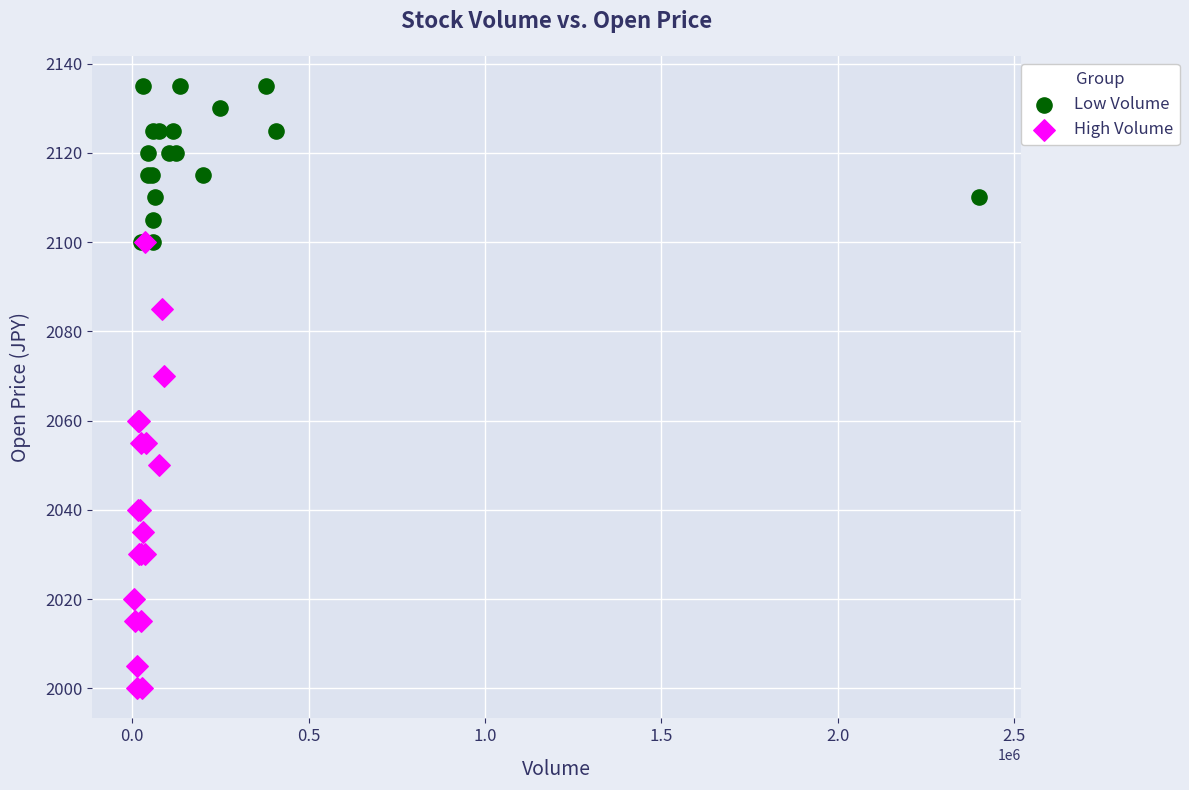

Which series contains the highest Y value?

Low Volume